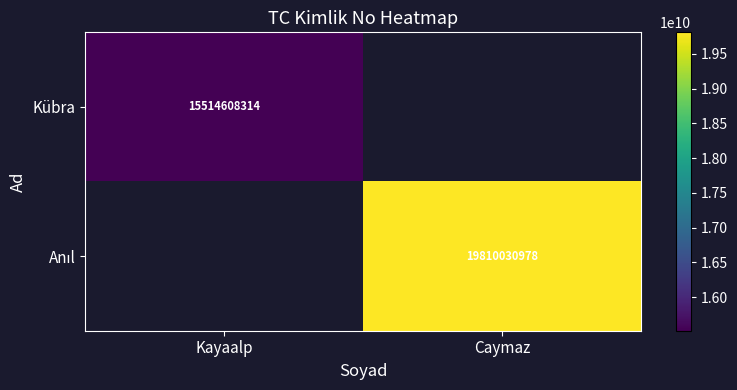

The value of Kübra at Kayaalp is 15514608314. True or false?

True